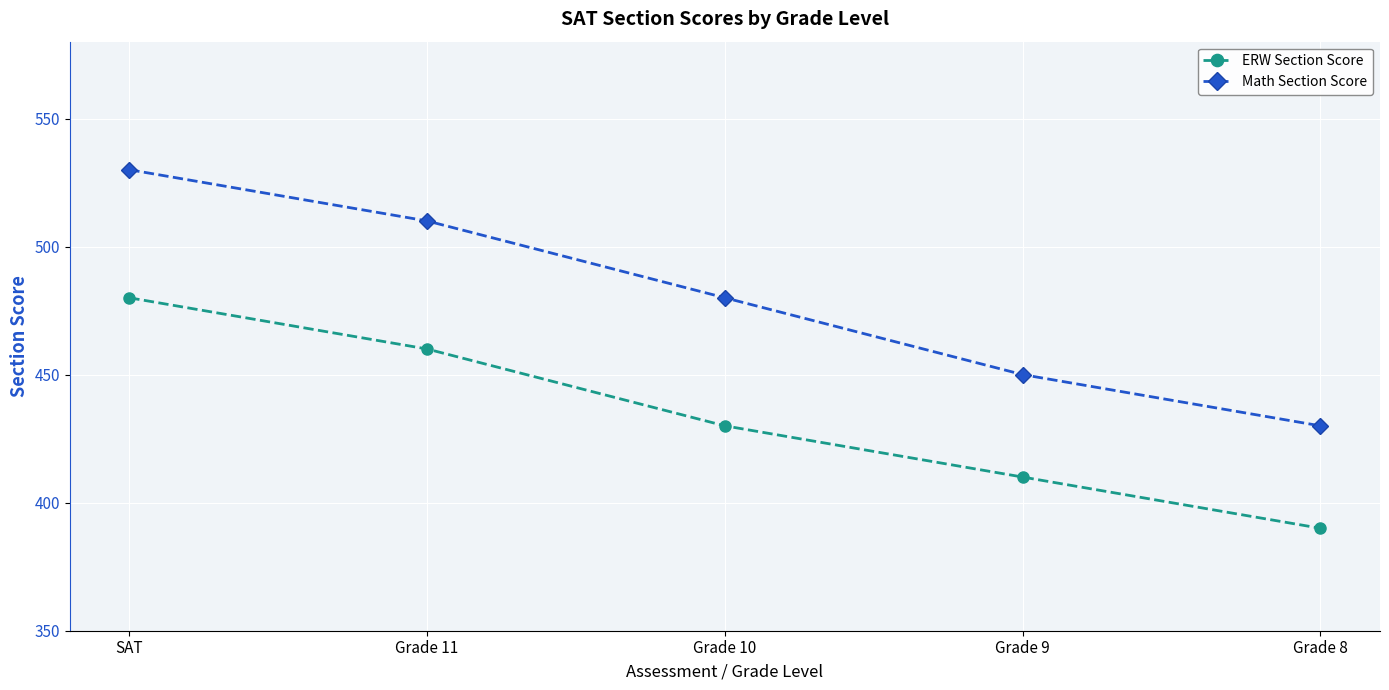

True or false: Math Section Score and ERW Section Score intersect in this chart.

False